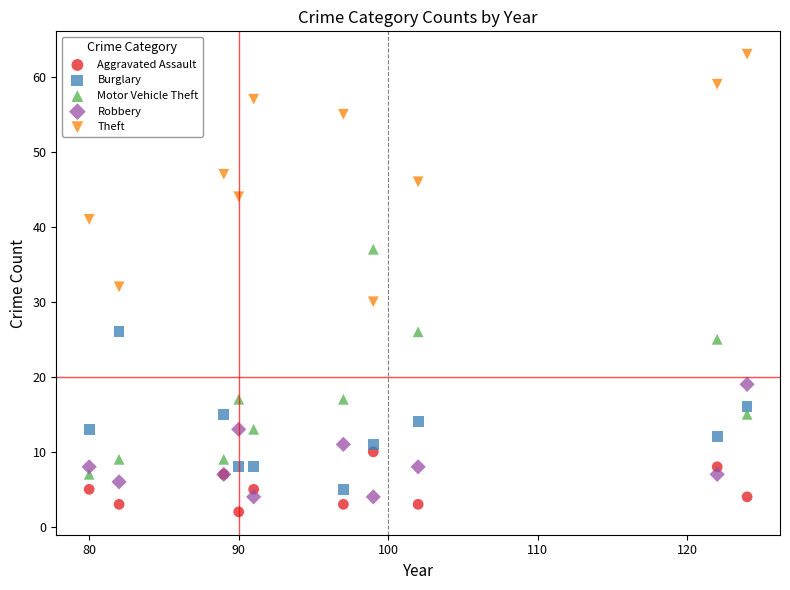

What is the X range (max minus min) for the scatter plot?

44